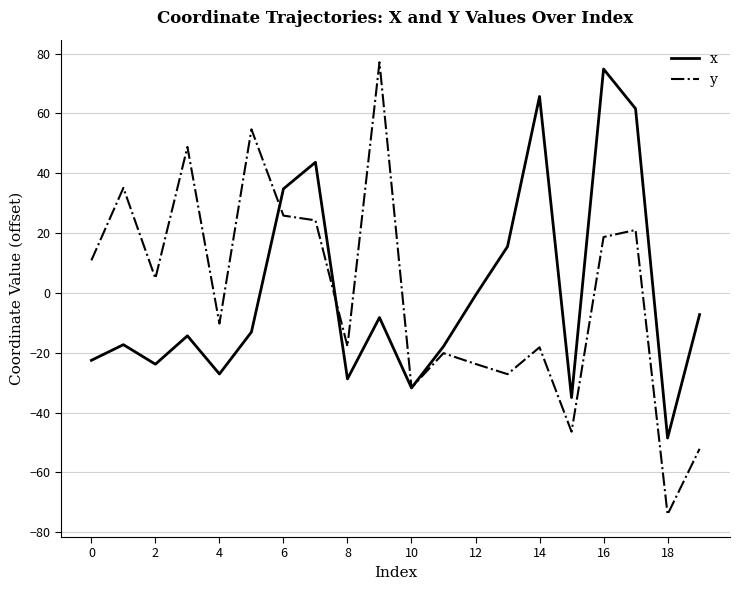

How many values in y are above zero?

10